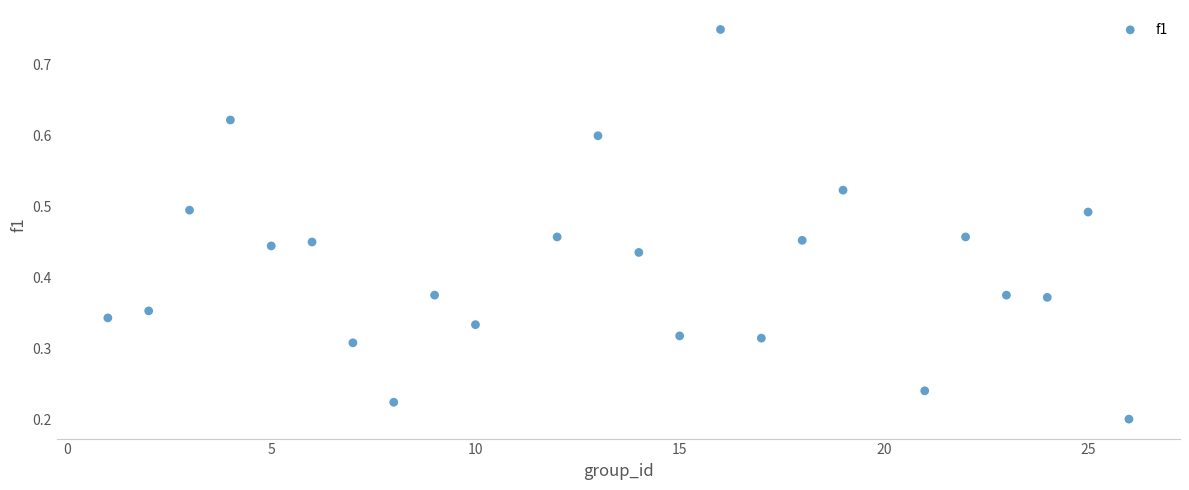

What is the range of X values (max minus min)?

25.0